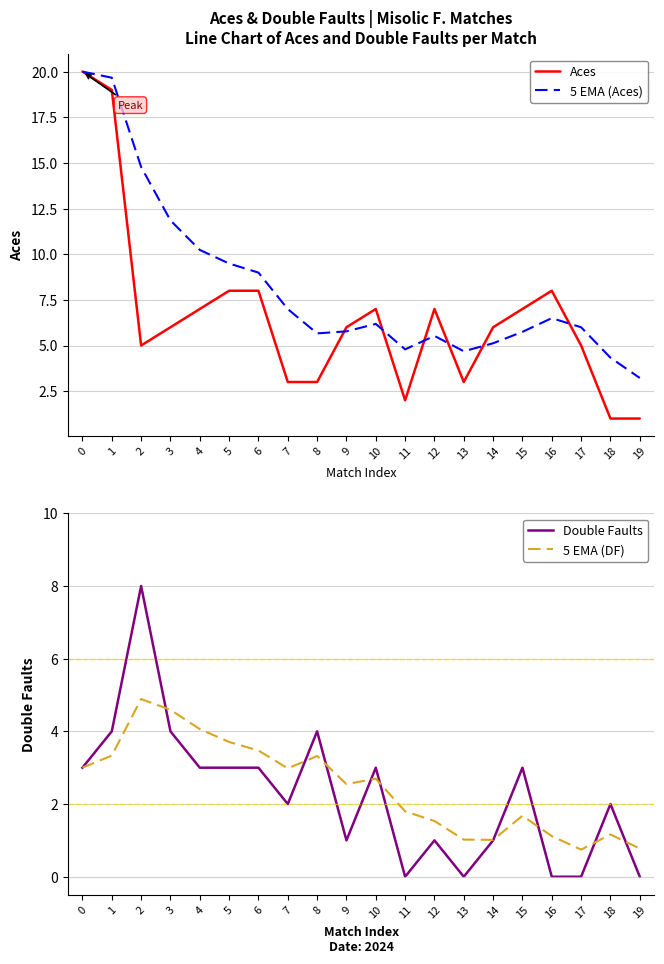

How many lines are shown in the chart?

4